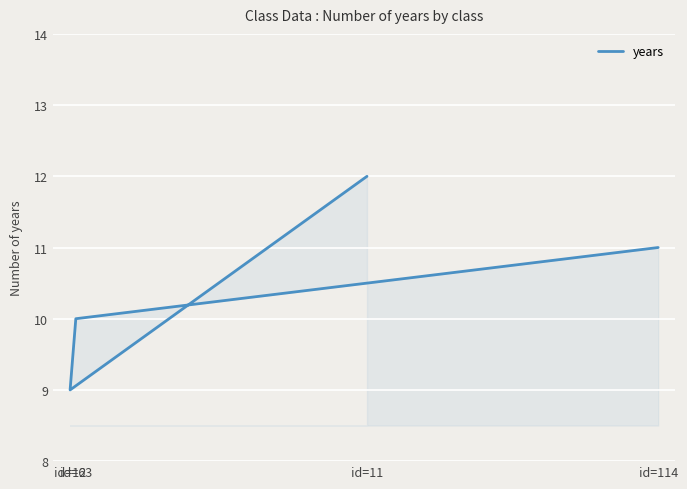

Rank the categories by value from highest to lowest.

id=11, id=114, id=63, id=12